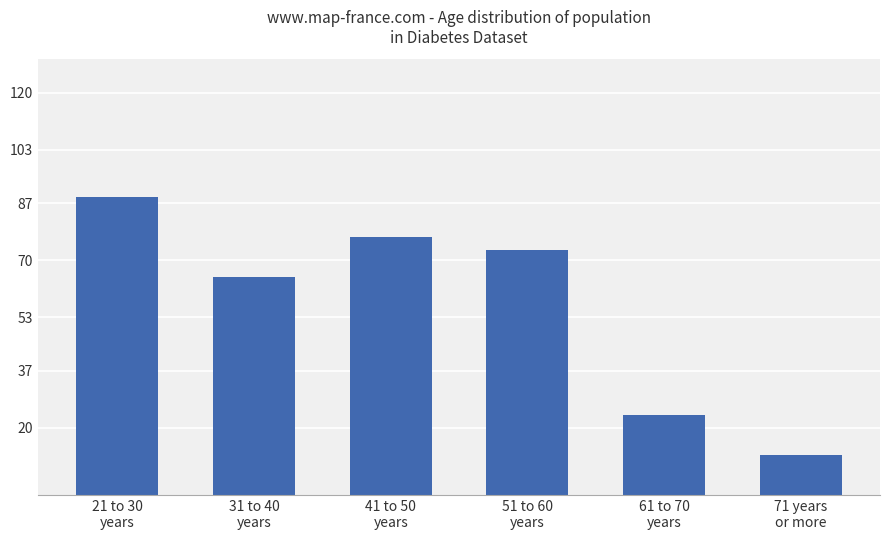

Does the chart contain any negative values?

No